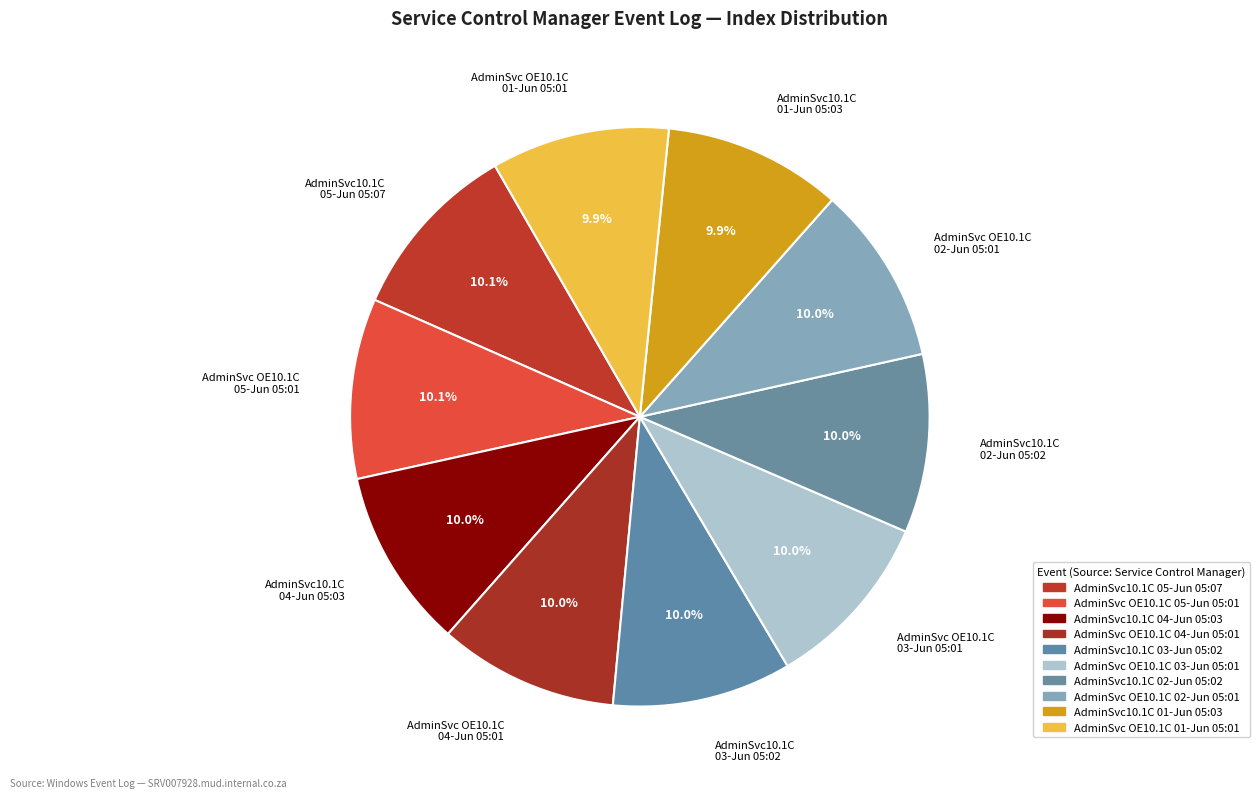

Approximately how many times larger is the value at AdminSvc10.1C 01-Jun 05:03 compared to AdminSvc OE10.1C 02-Jun 05:01?

1.0